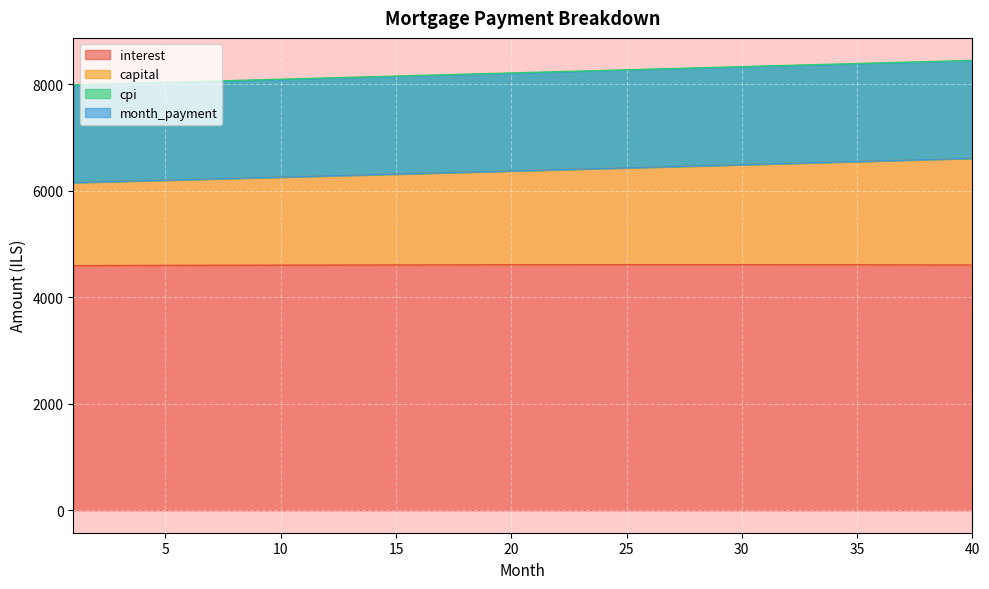

True or false: interest and month_payment cross at least once.

False